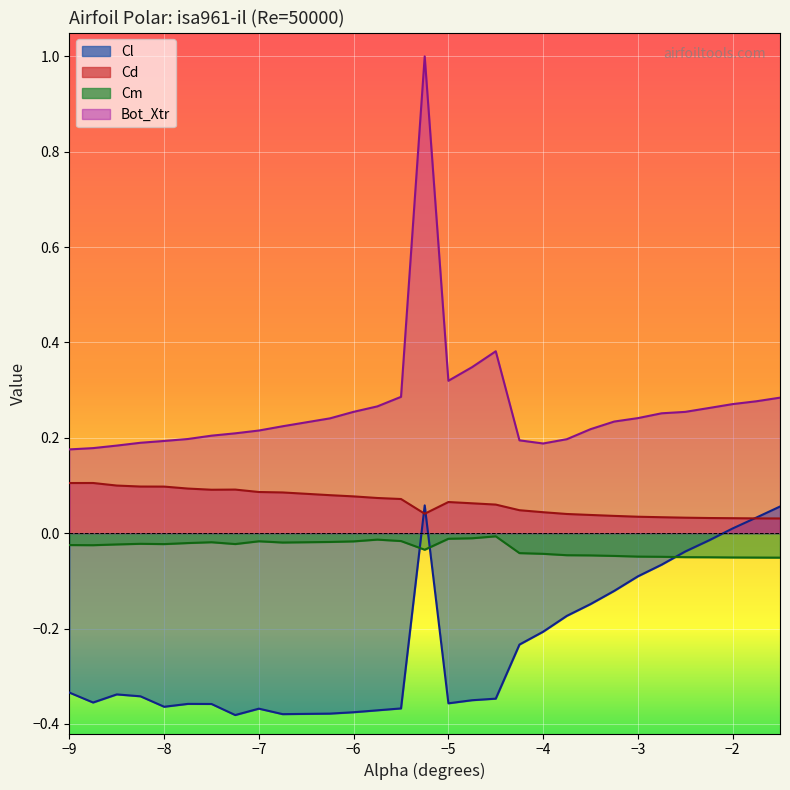

How many times do Cd and Cl cross each other?

3